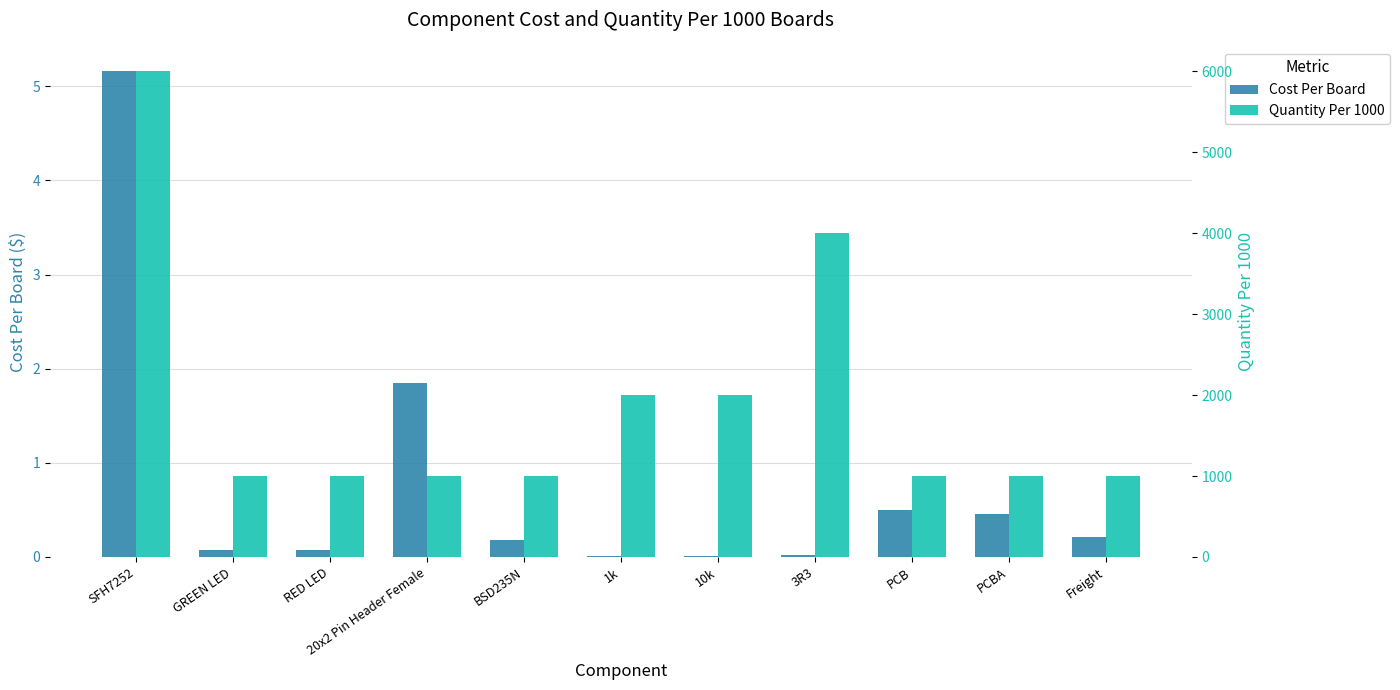

Is it true that Cost Per Board equals 5.2 at SFH7252?

True